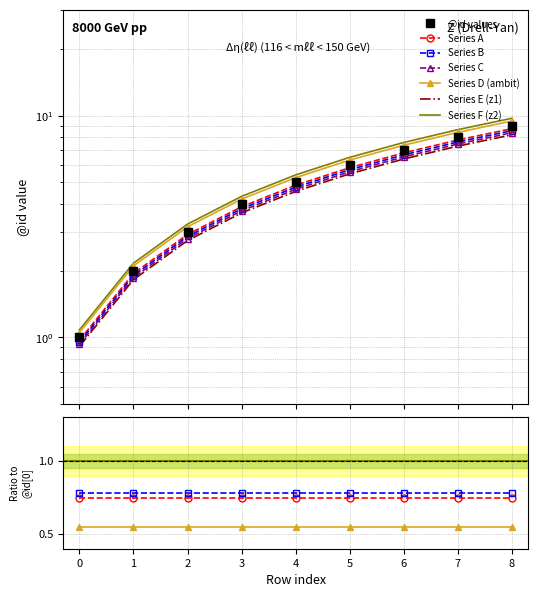

At which label is the value closest to 5?

4